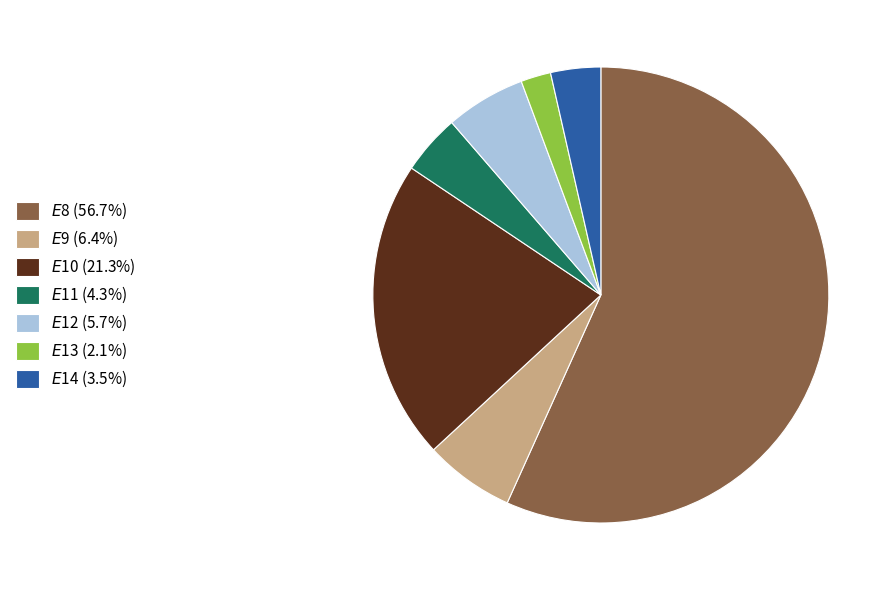

Is there a majority slice in this chart?

Yes